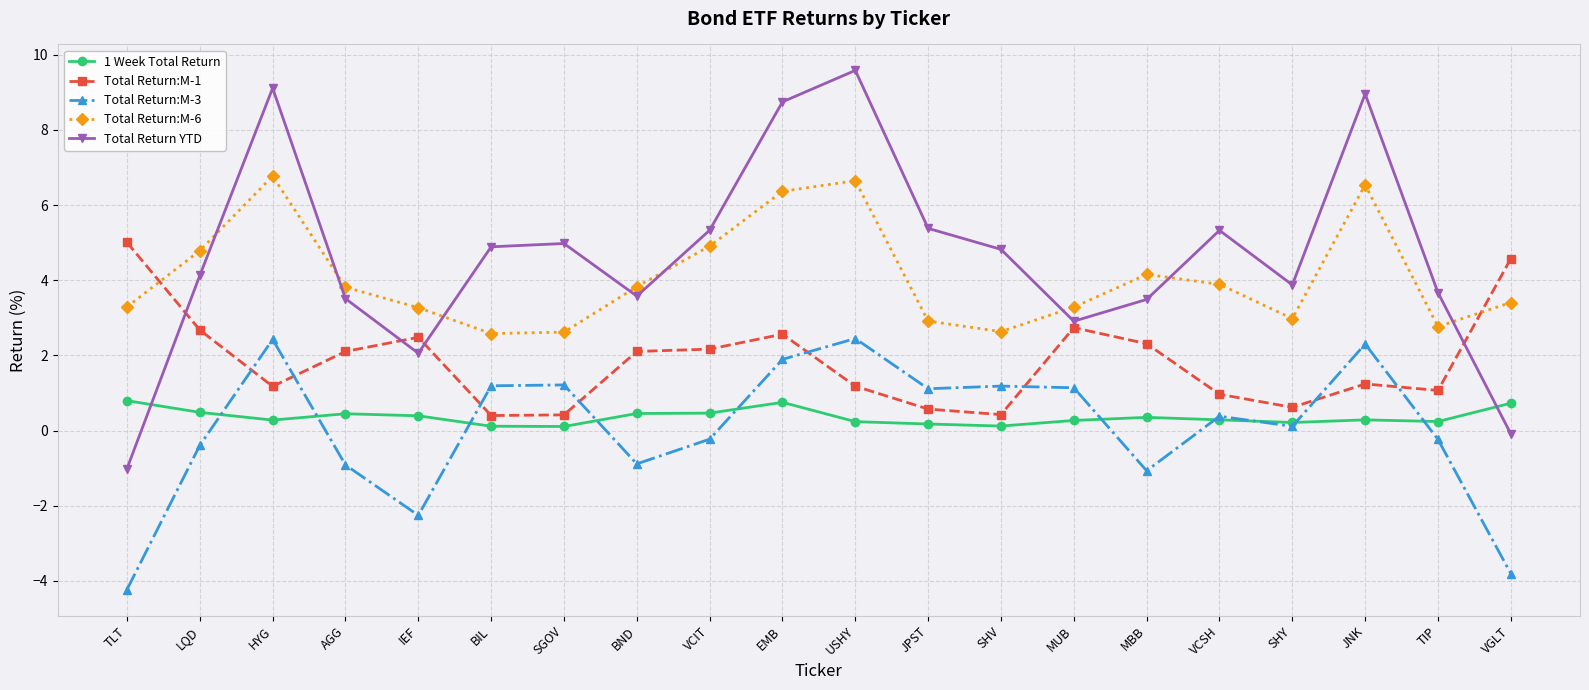

In Total Return:M-6, how many points are lower than both neighbors (excluding endpoints)?

4